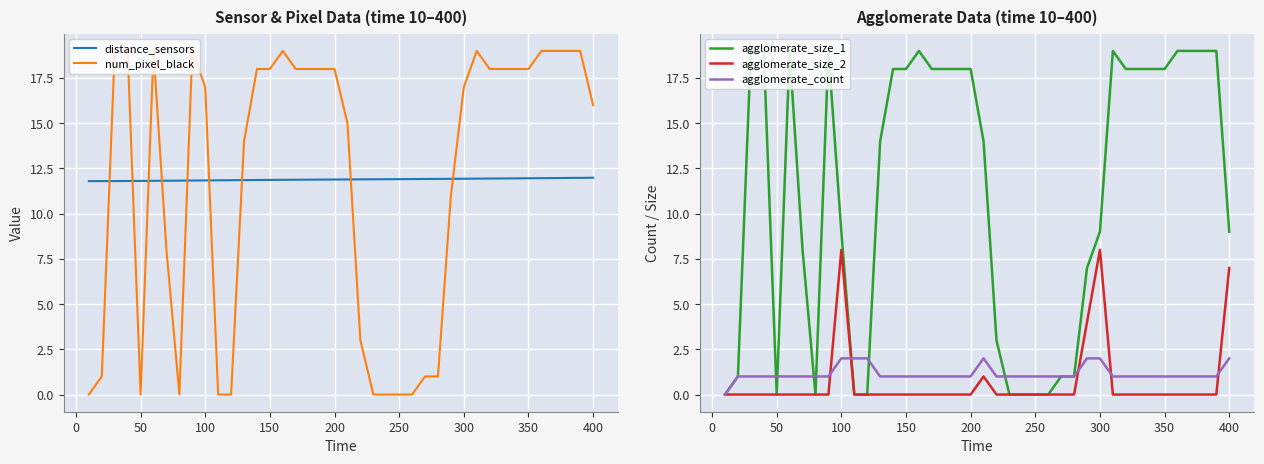

Is it true that num_pixel_black equals 10.6 at 400?

False